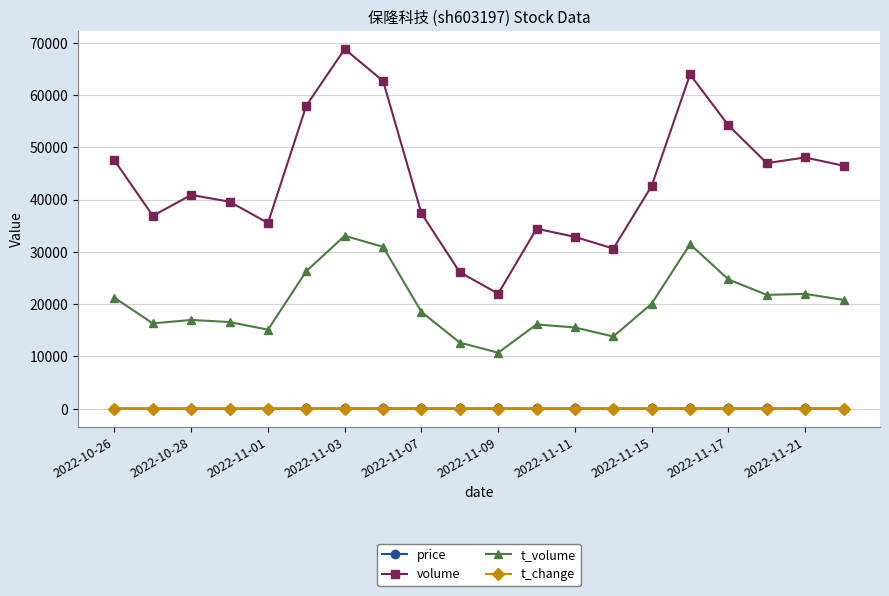

Which series has the largest range (max minus min)?

volume